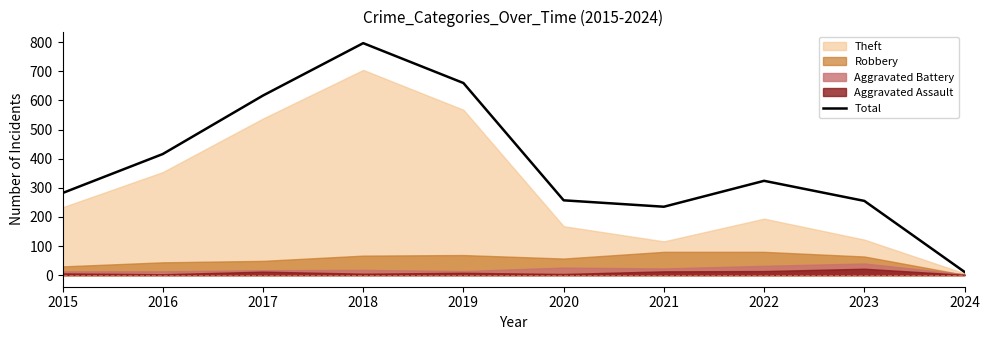

How many interior local valleys (lower than both neighbors) does the data have?

1